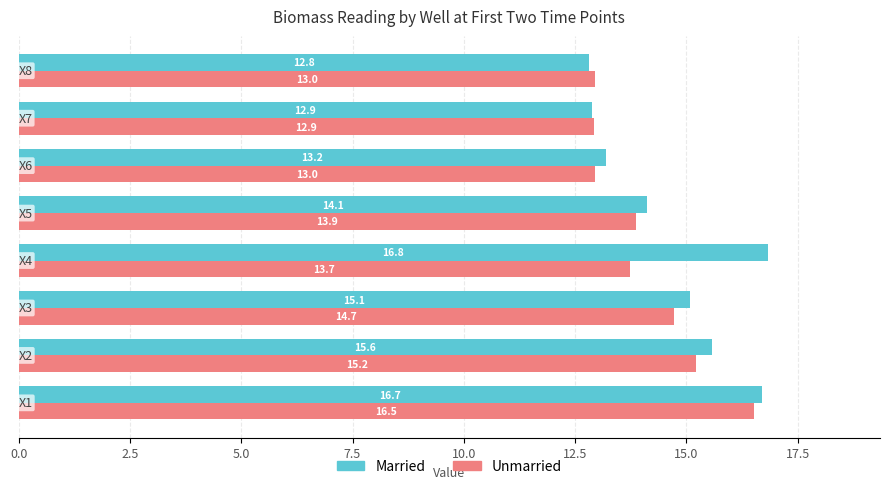

Which series has the largest total across all categories?

Married